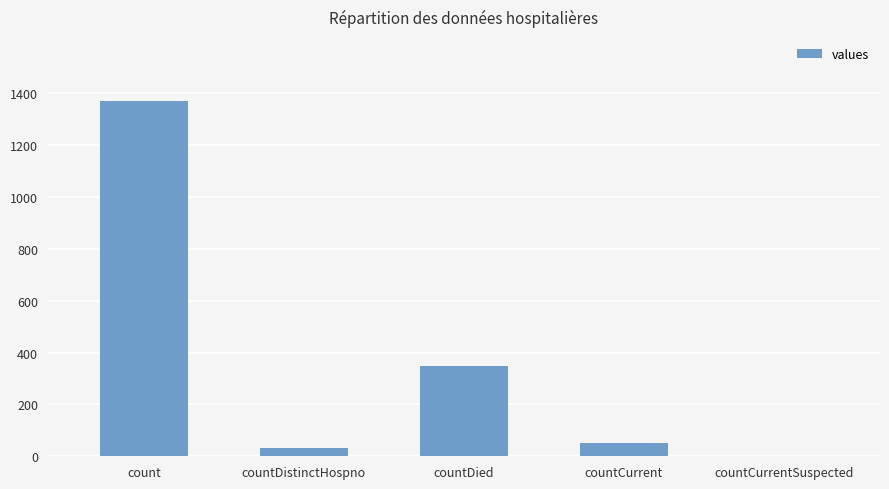

What is the sum of all values?

1805